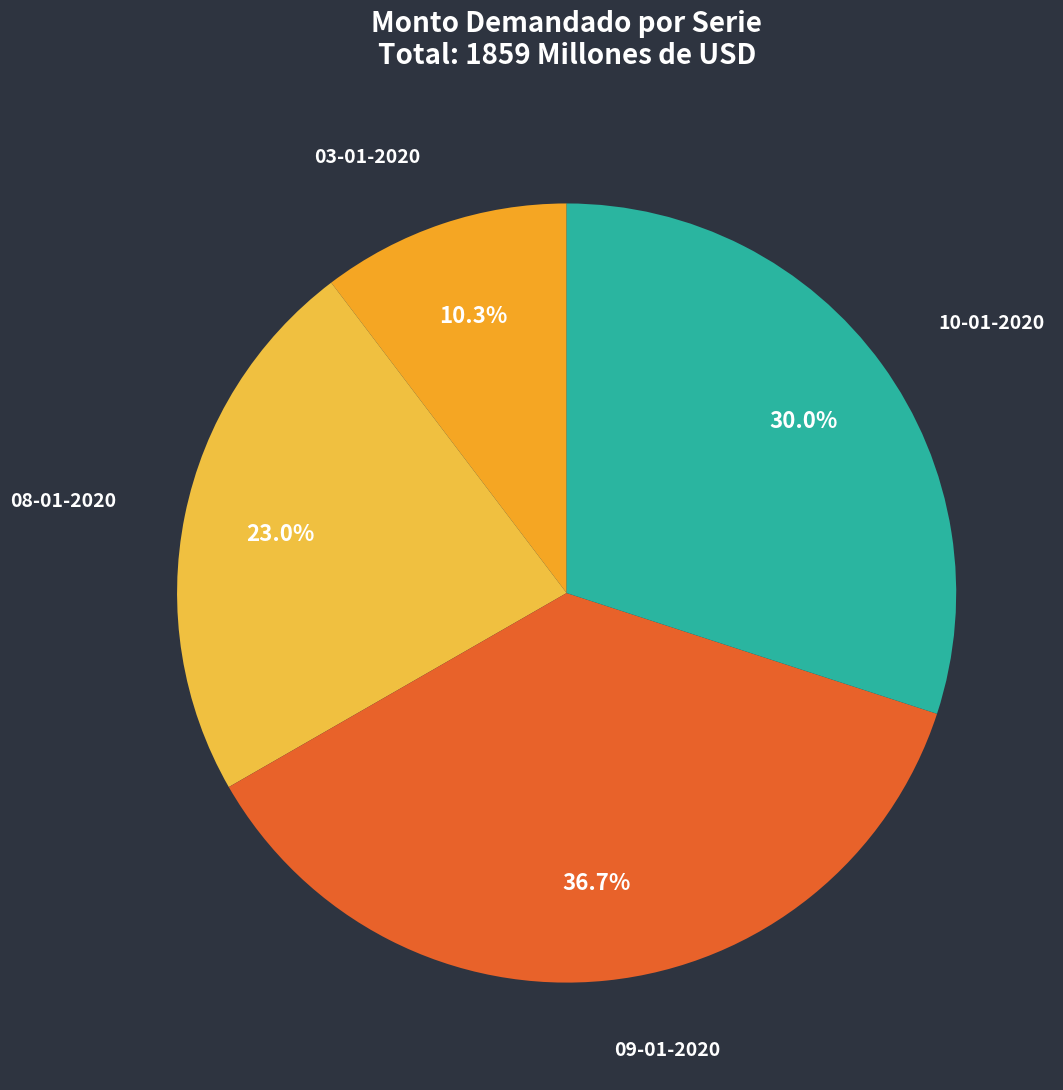

The 10-01-2020 slice represents 43% of the pie. True or false?

False